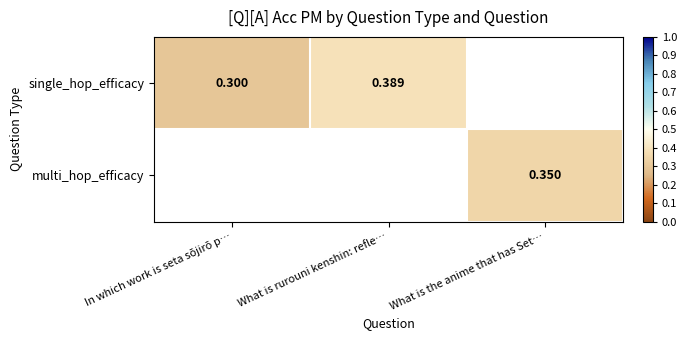

Is the value of single_hop_efficacy at What is rurouni kenshin: refle… greater than the value of multi_hop_efficacy at In which work is seta sōjirō p…?

No